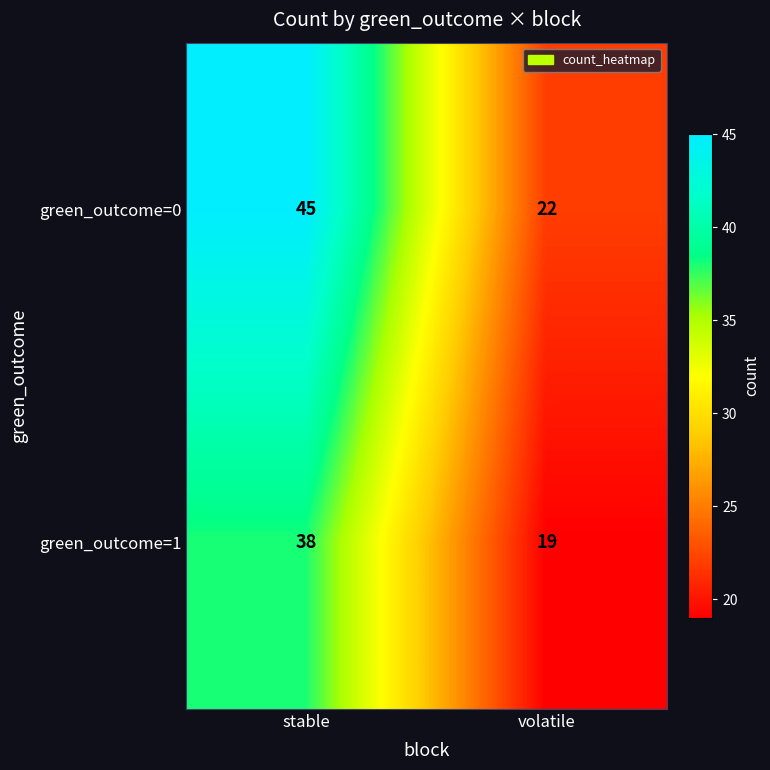

What is the sum of all green_outcome=1 values?

57